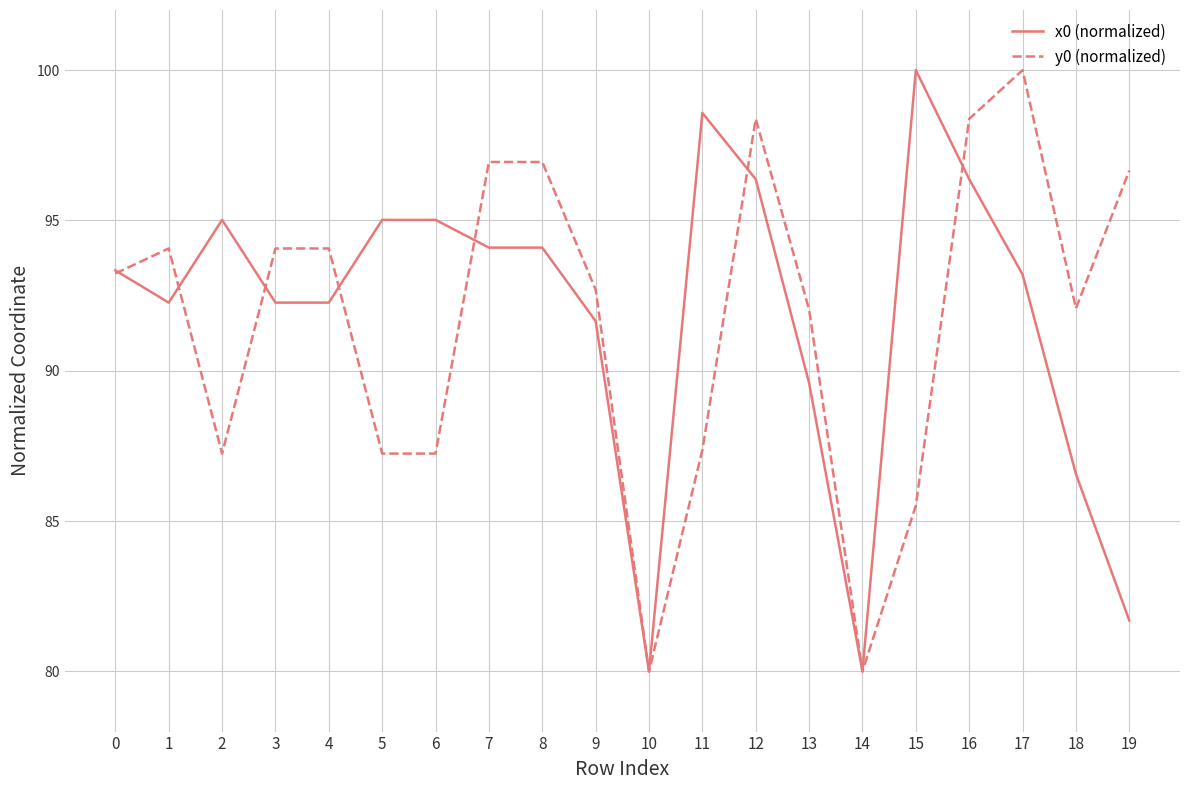

Which series ends up on top after the final intersection of y0 (normalized) and x0 (normalized)?

y0 (normalized)